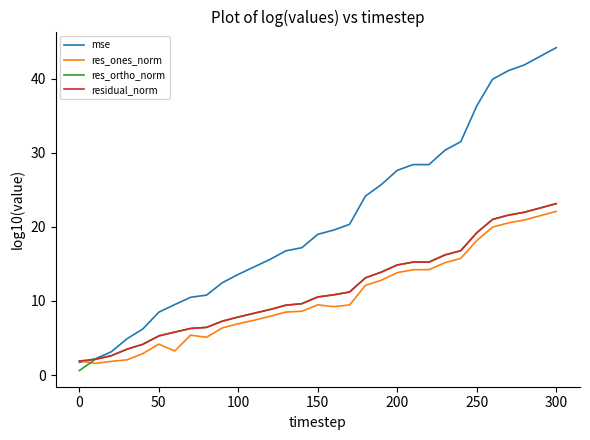

Which series has the largest range (max minus min)?

mse